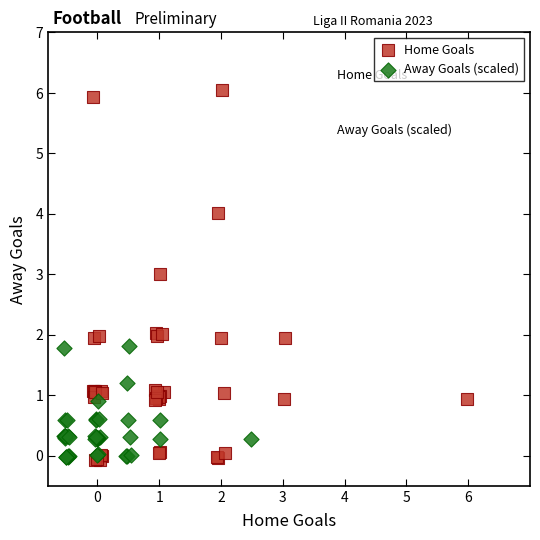

Which series reaches the maximum Y coordinate?

Home Goals